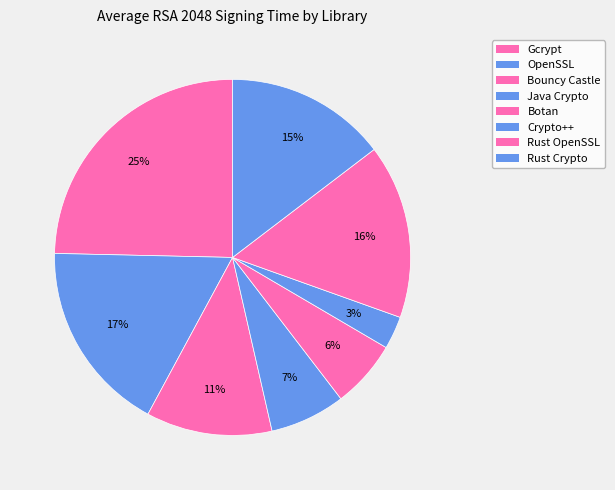

What is the smallest slice in the pie chart?

Crypto++